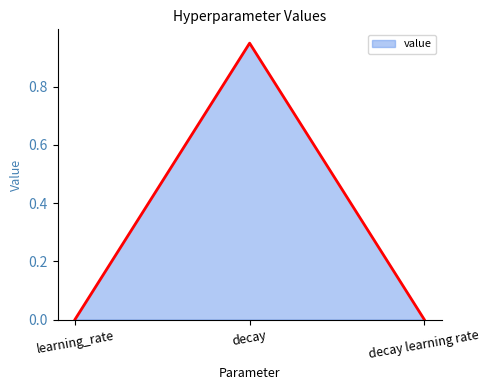

What is the average value?

0.3